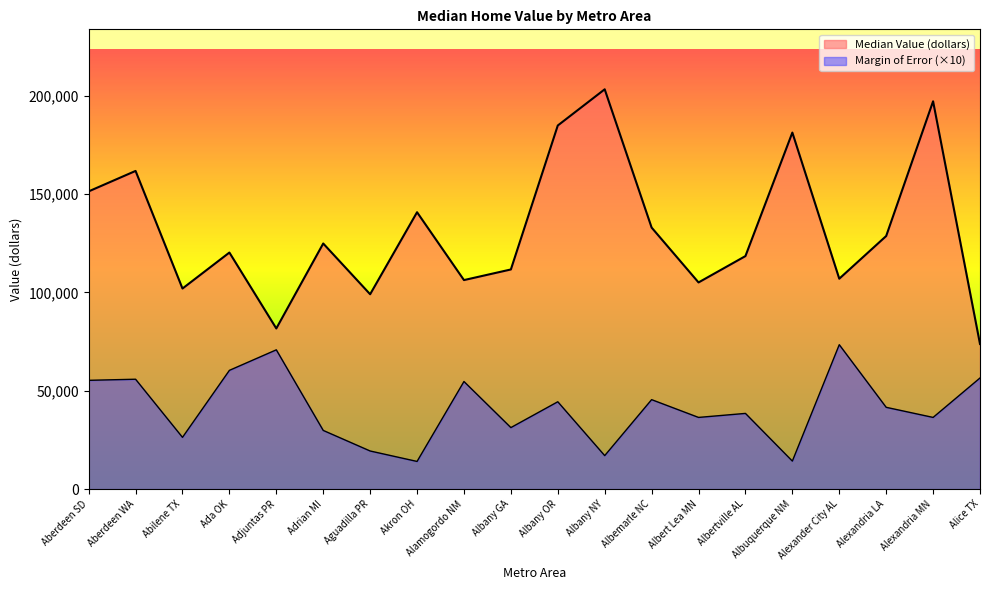

What is the difference between the maximum and minimum values in the Margin of Error series?

59360